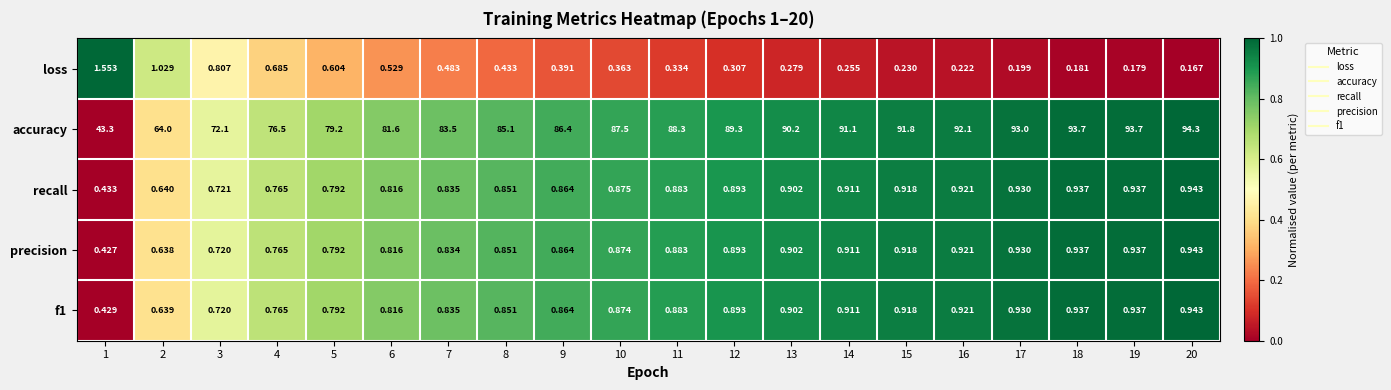

Which series has the largest range (max minus min)?

accuracy